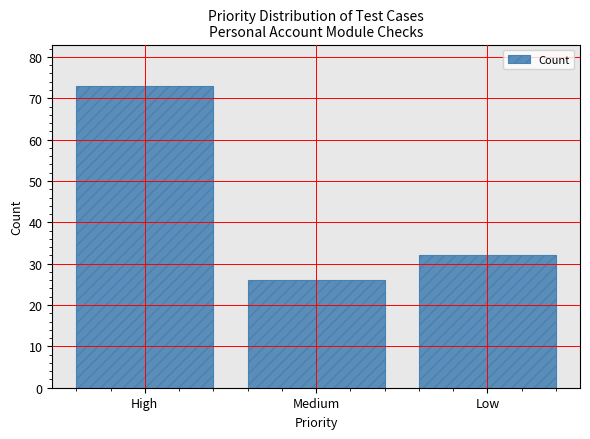

What is the approximate value at Low, to the nearest 5?

30